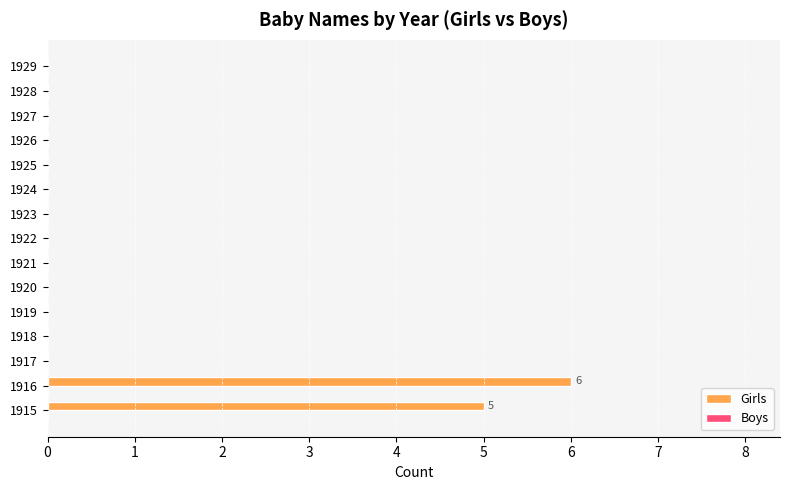

Reading bottom to top, what are all the values shown in this chart?

1915=5	1916=6	1917=0	1918=0	1919=0	1920=0	1921=0	1922=0	1923=0	1924=0	1925=0	1926=0	1927=0	1928=0	1929=0